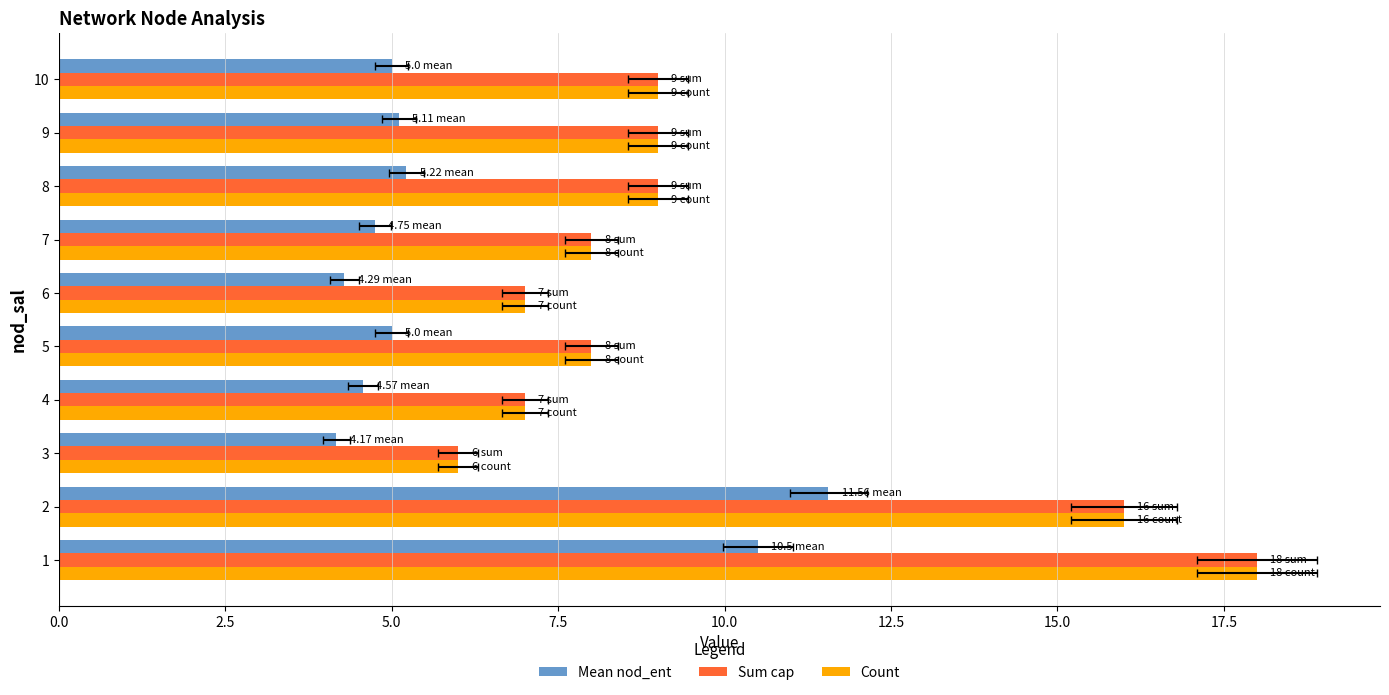

What is the difference between the highest and lowest values at 7.5?

2.4